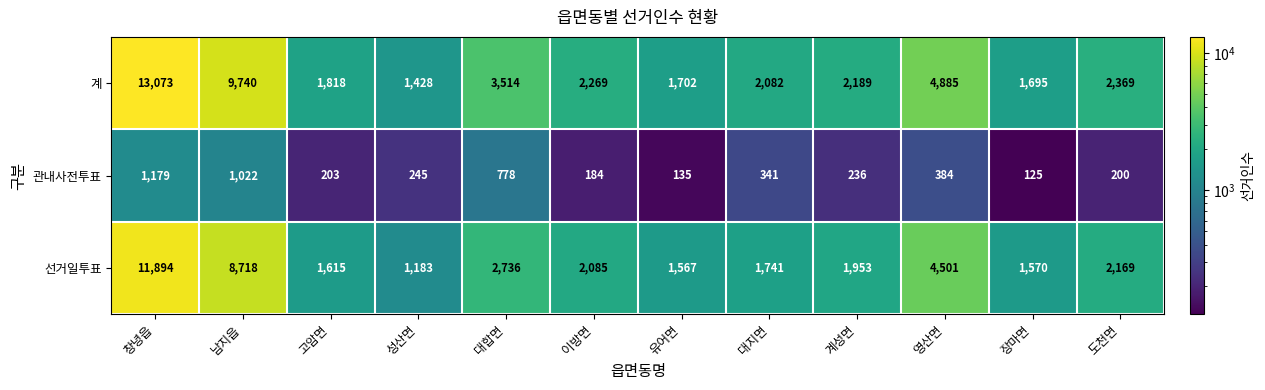

What is the difference between the highest and lowest values at 장마면?

1570